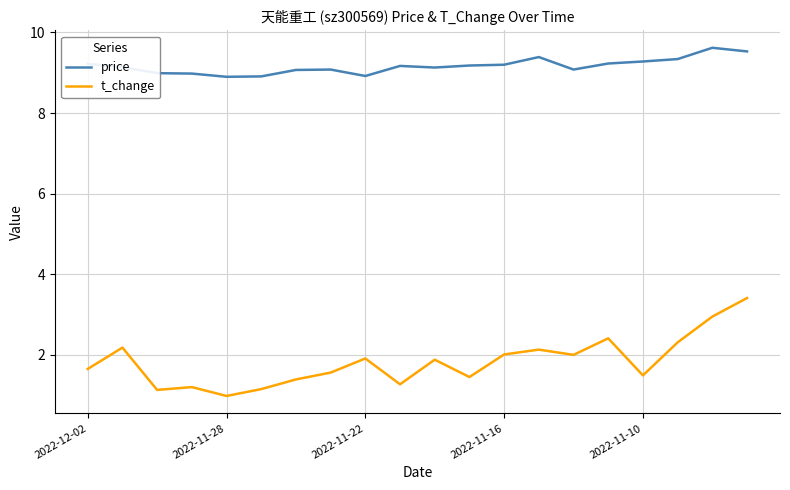

What is the difference between the maximum and minimum values in the price series?

0.7